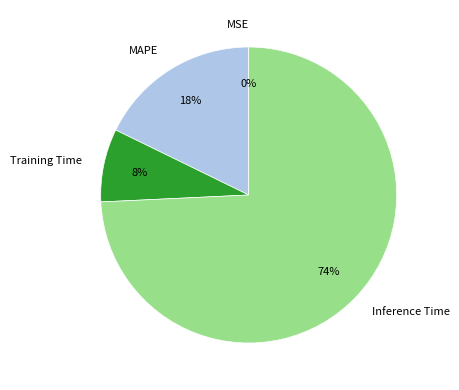

To the nearest percent, what is the average slice percentage?

25%